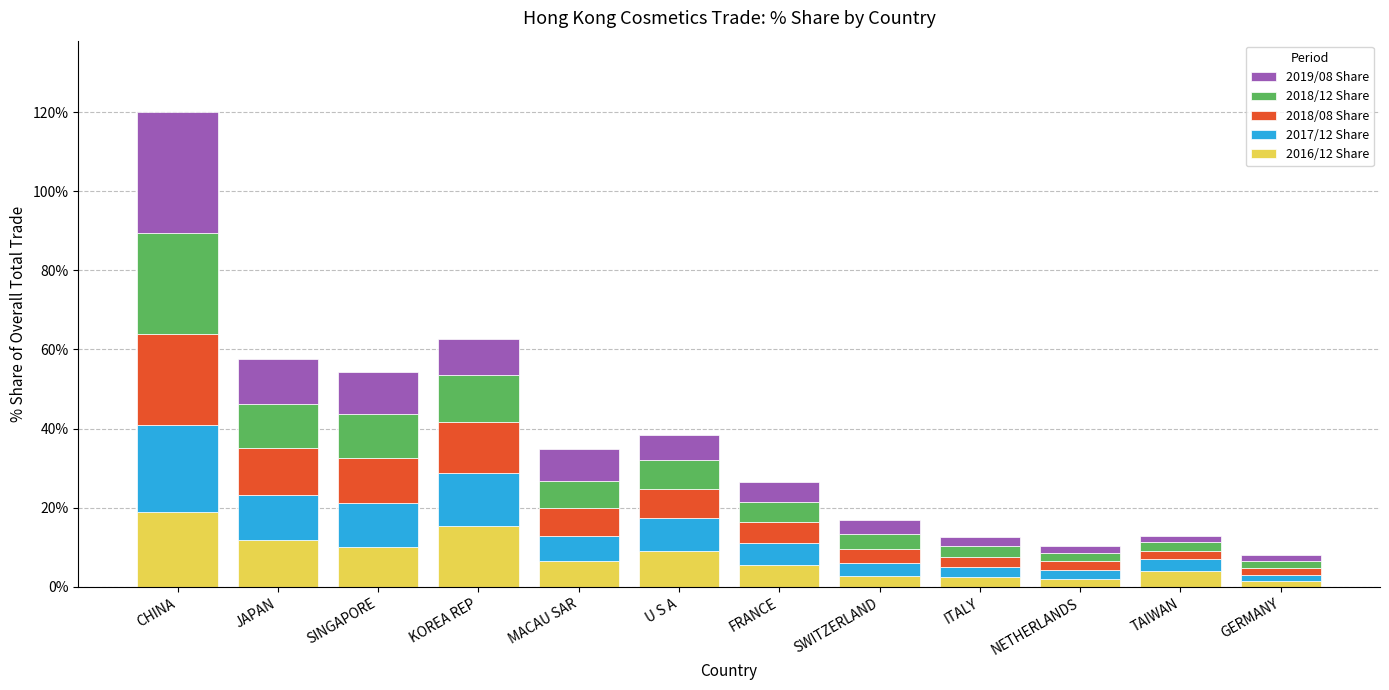

What is the difference between the maximum and minimum values in the 2016/12 Share series?

17.5